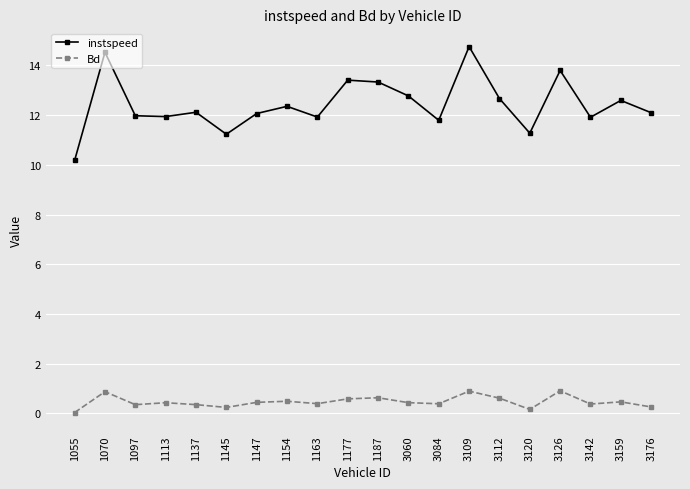

How many lines are shown in the chart?

2